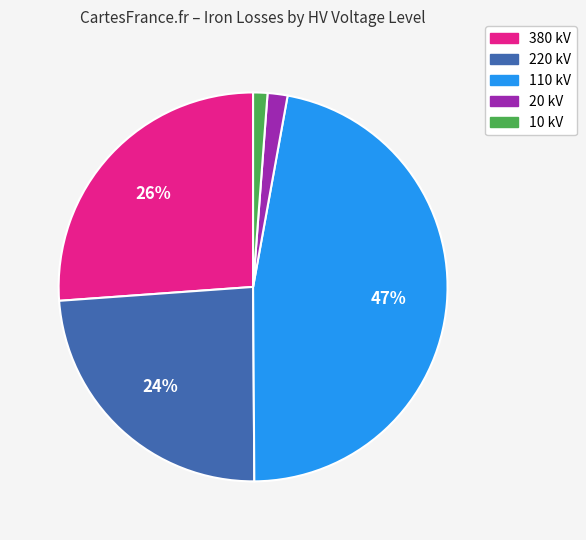

How many slices are in this pie chart?

5